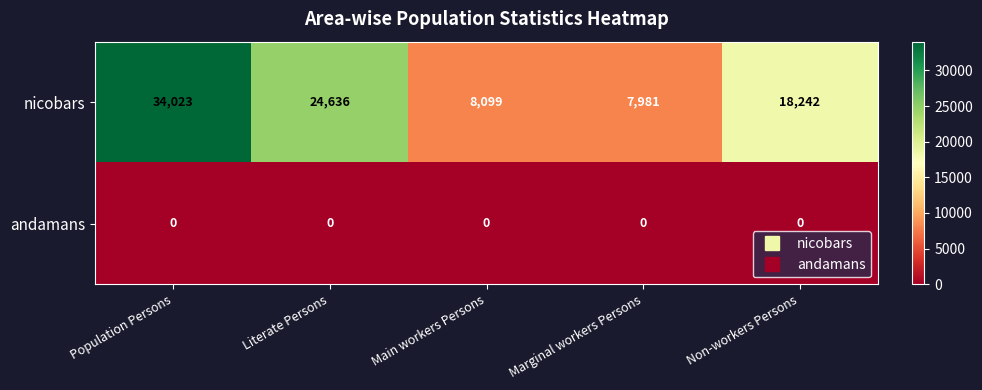

Reading left to right, transcribe all the data shown in this chart.

nicobars: 34023	24636	8099	7981	18242
andamans: 0	0	0	0	0